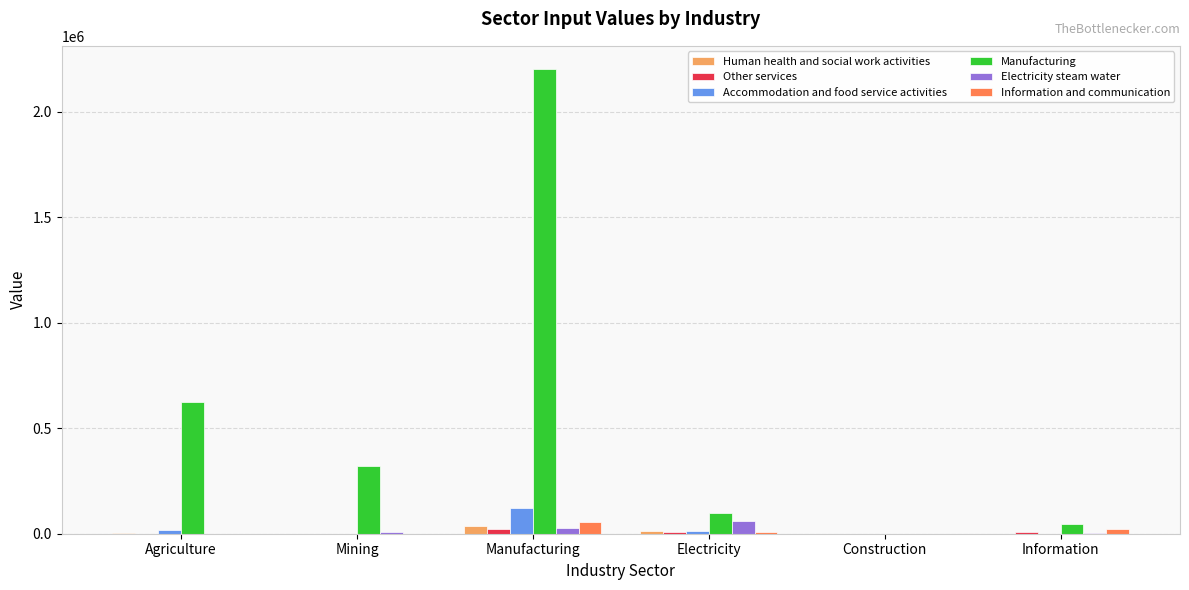

How many data points does each series have?

6